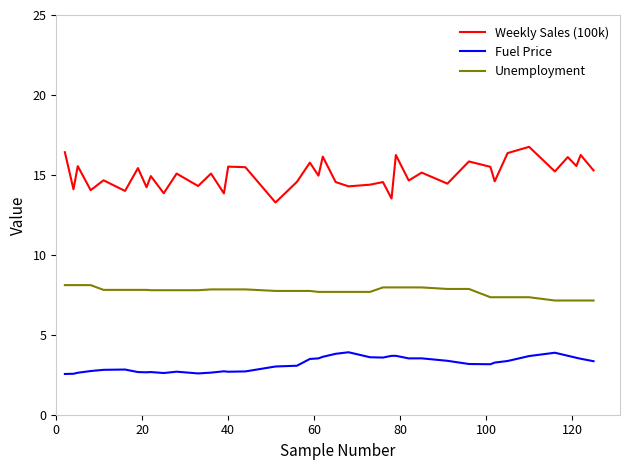

What is the maximum value for Fuel Price?

3.9